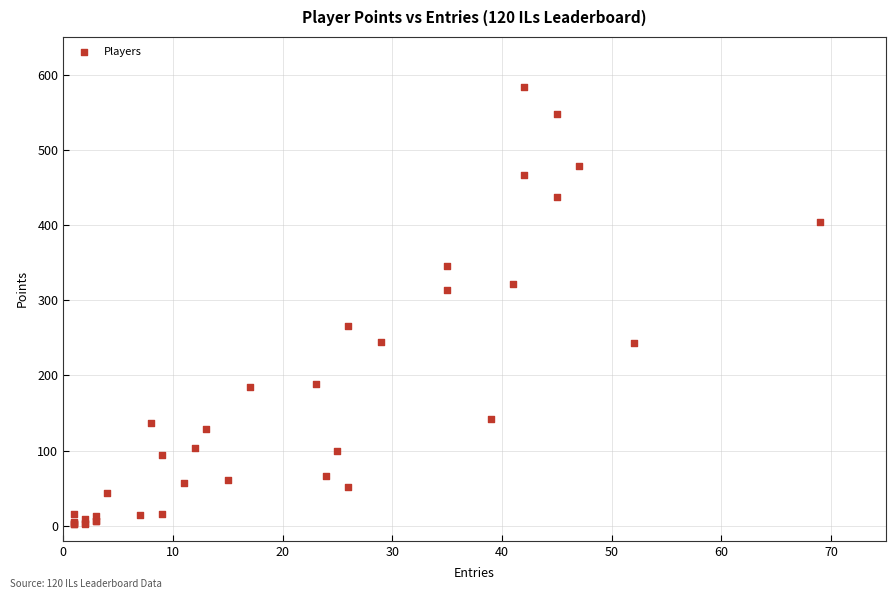

What Y value in the scatter plot is closest to 293?

313